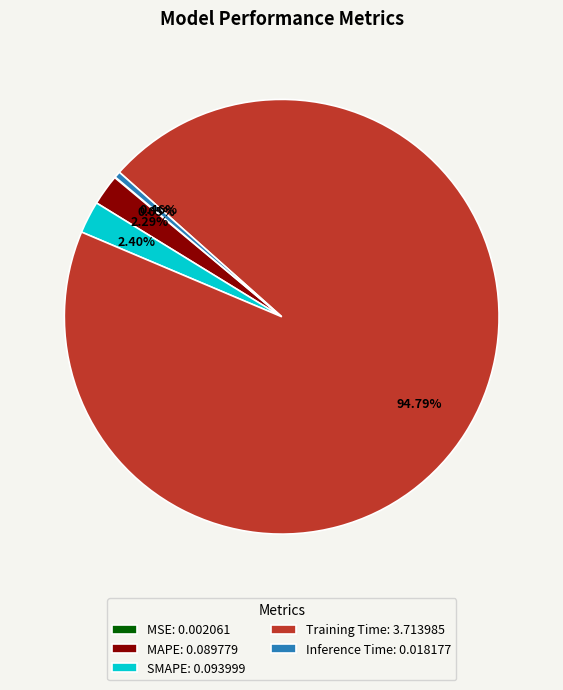

Do Training Time: 3.713985 and MAPE: 0.089779 together represent more than half of the pie?

Yes